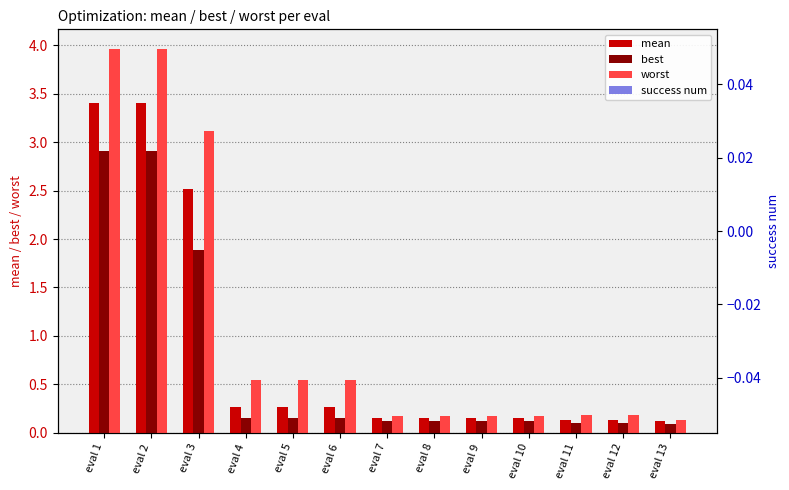

Rank the series by their maximum value, from highest to lowest.

worst, mean, best, success num